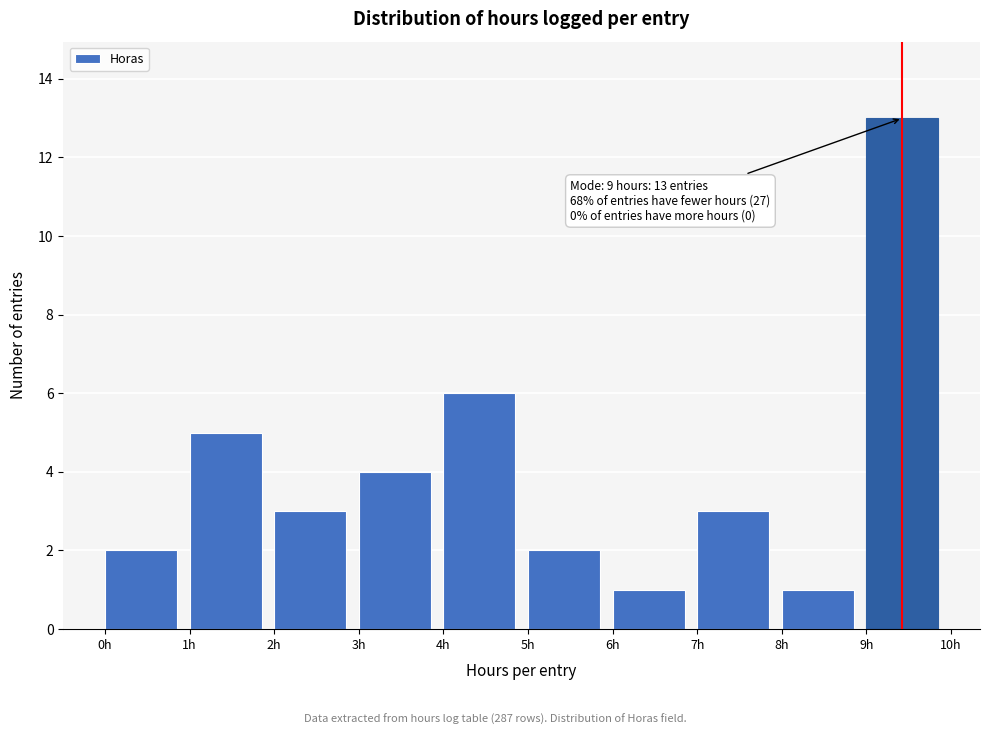

Over which range of the x-axis is the bar tallest?

9 to 10